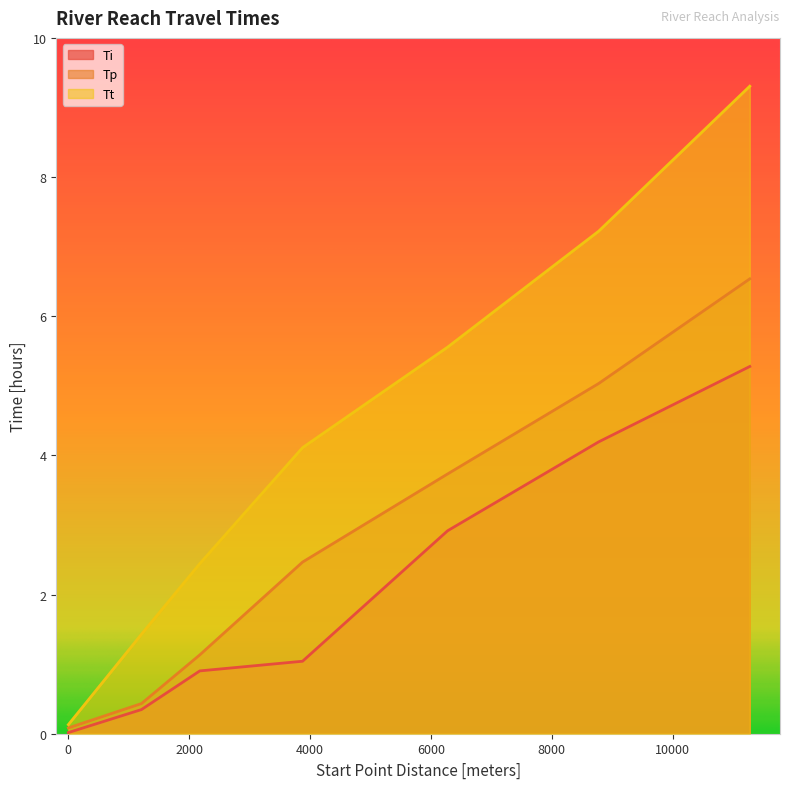

Which series has the largest total across all categories?

Tt